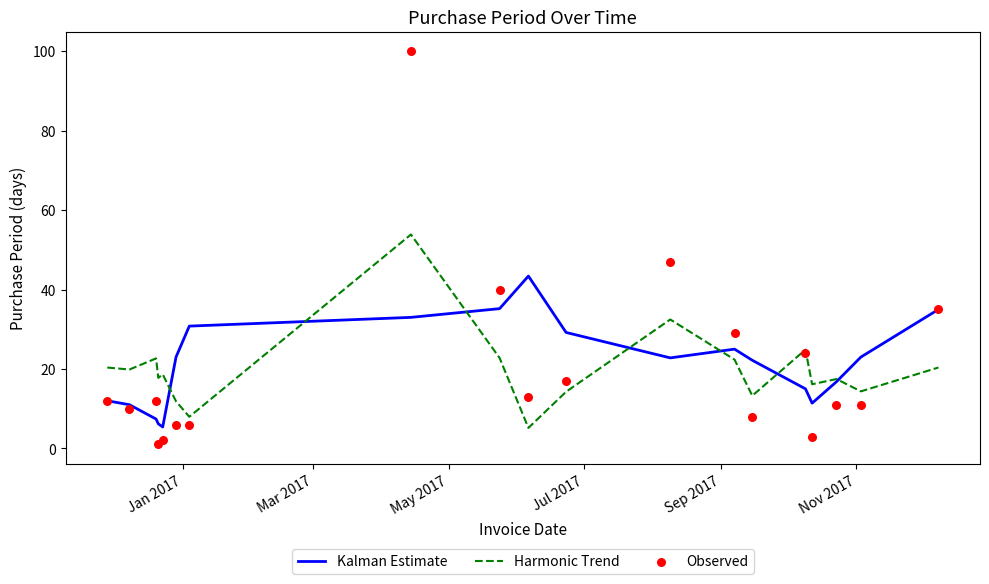

Which series contains the lowest Y value?

Observed